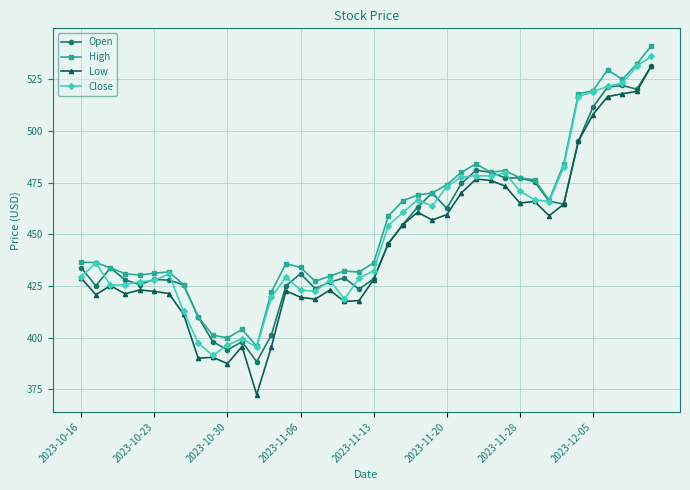

What is the smallest value displayed?

372.5